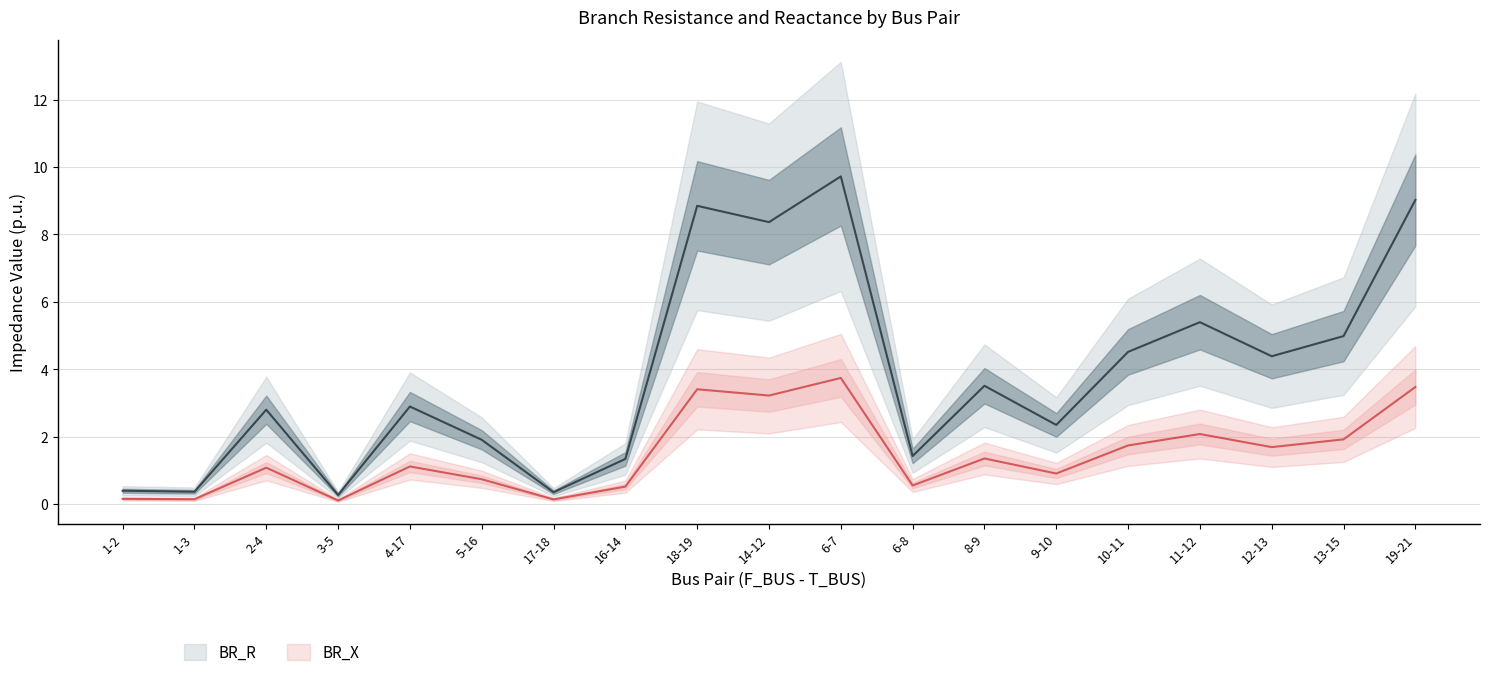

True or false: BR_R and BR_X cross at least once.

False